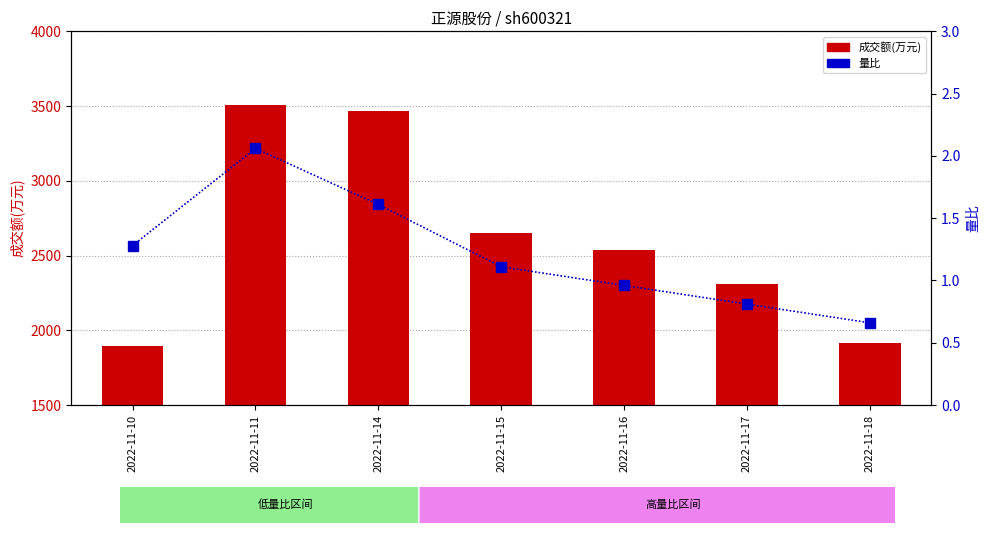

What is the greatest value displayed?

3506.0